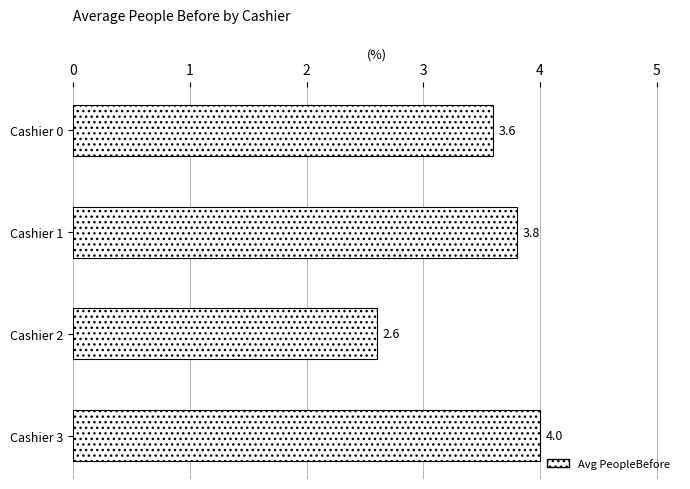

What is the difference between the maximum and minimum values?

1.4